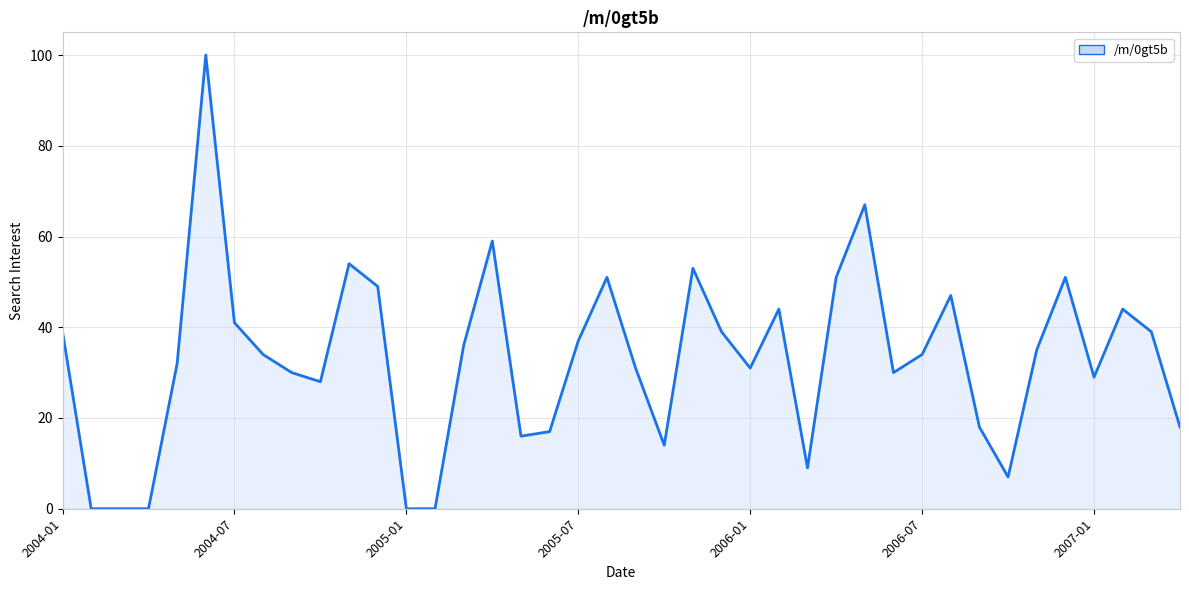

What is the maximum value shown in the chart?

100